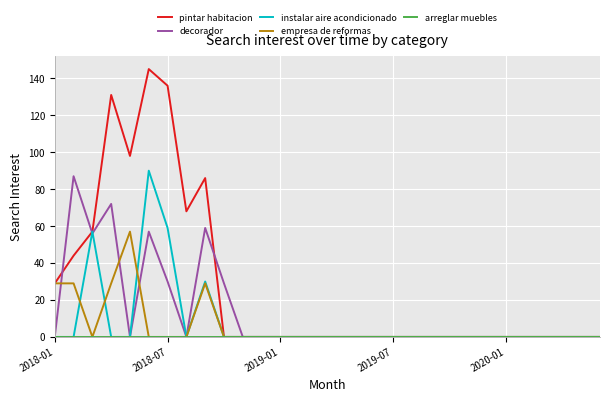

What is the greatest value displayed?

145